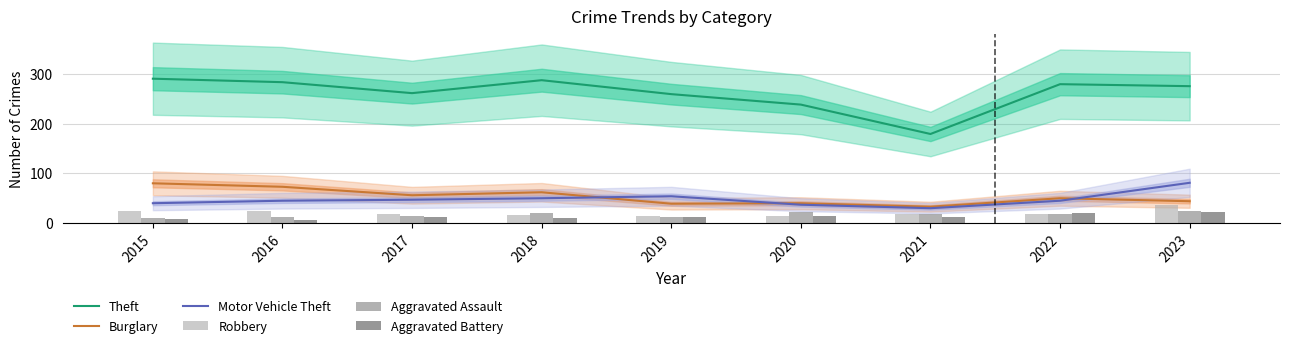

Which series has the widest spread of values?

Theft